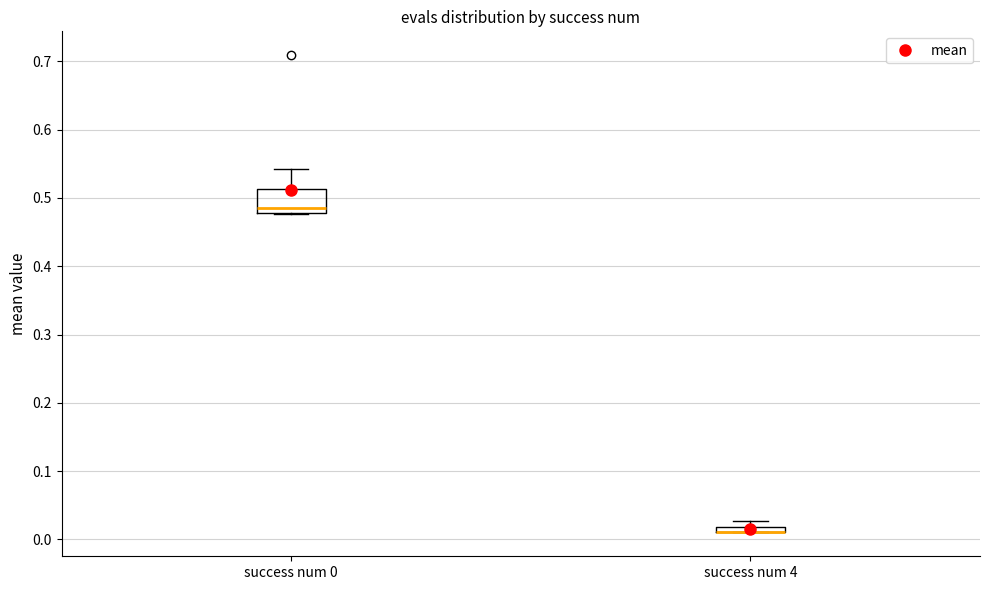

Comparing the boxes themselves (not the whiskers), which one is the tallest?

success num 0